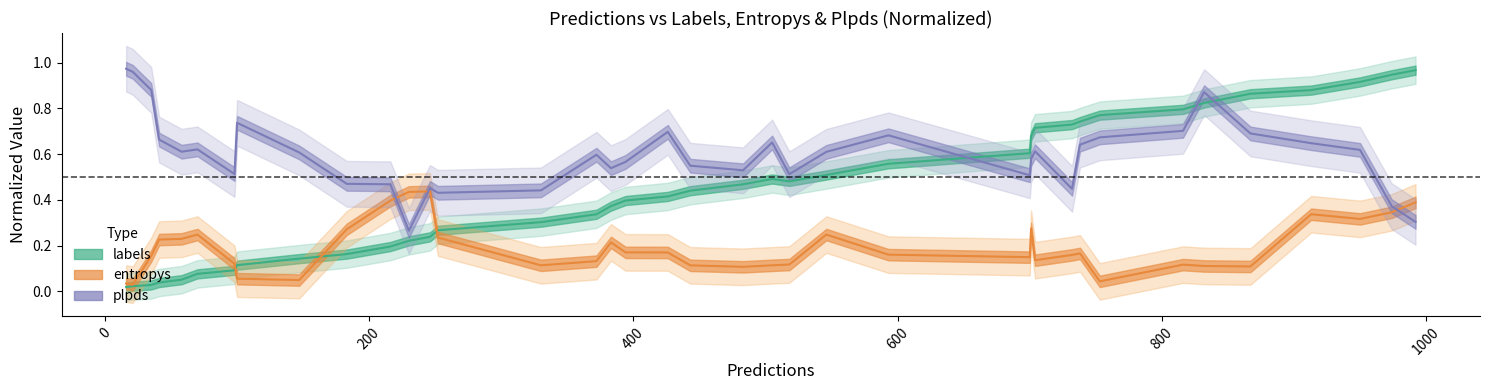

Which series has the largest total across all categories?

plpds_center